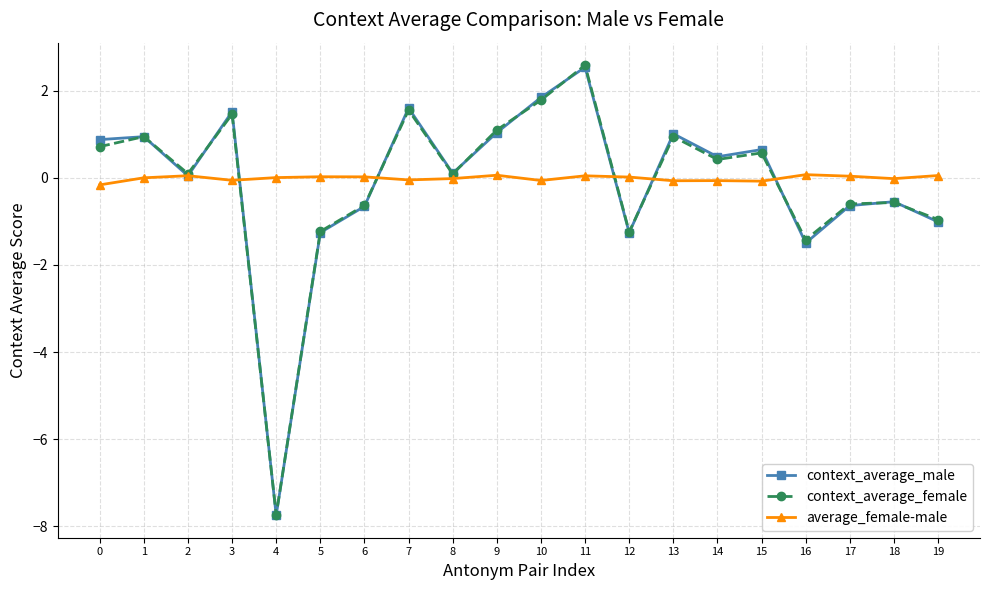

How many data points does each series have?

20